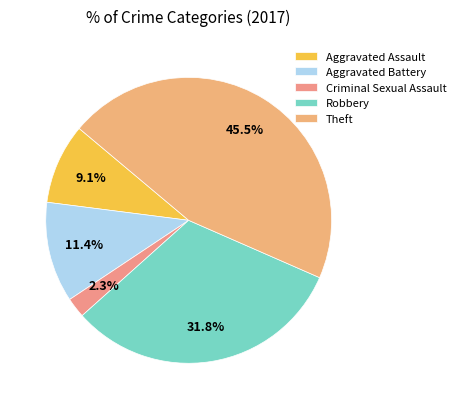

Which slice is the smallest?

Criminal Sexual Assault